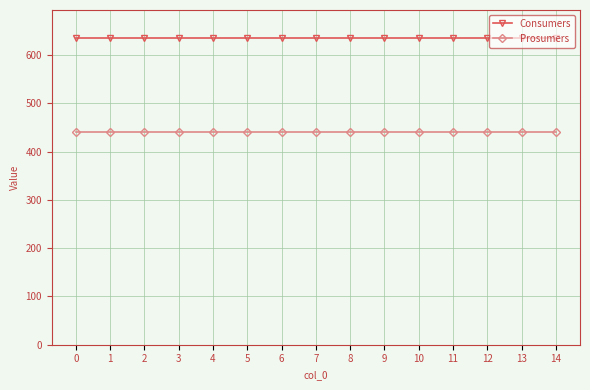

What is the spread (max minus min) of values at 3?

195